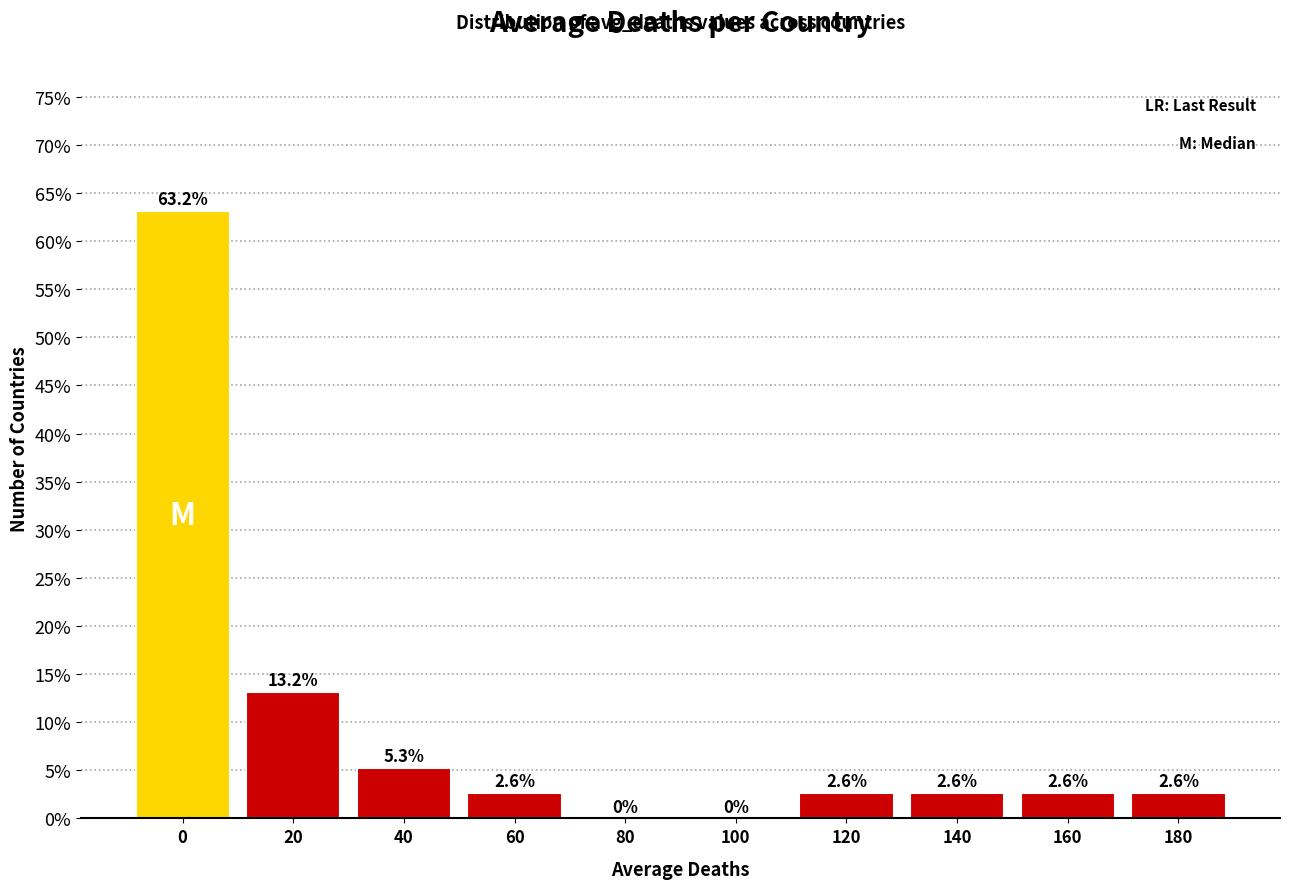

Reading left to right, list all the values displayed in this chart.

0=63.2	20=13.2	40=5.3	60=2.6	80=0.0	100=0.0	120=2.6	140=2.6	160=2.6	180=2.6